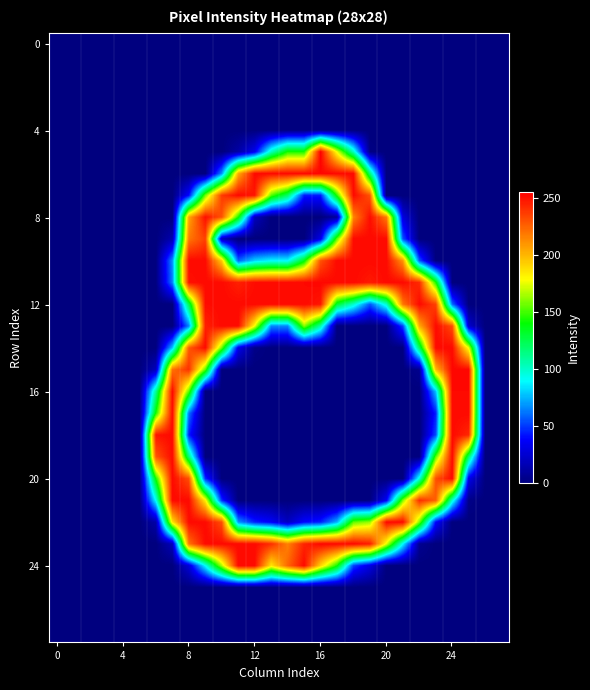

At which category does the chart reach its peak across all series?

16